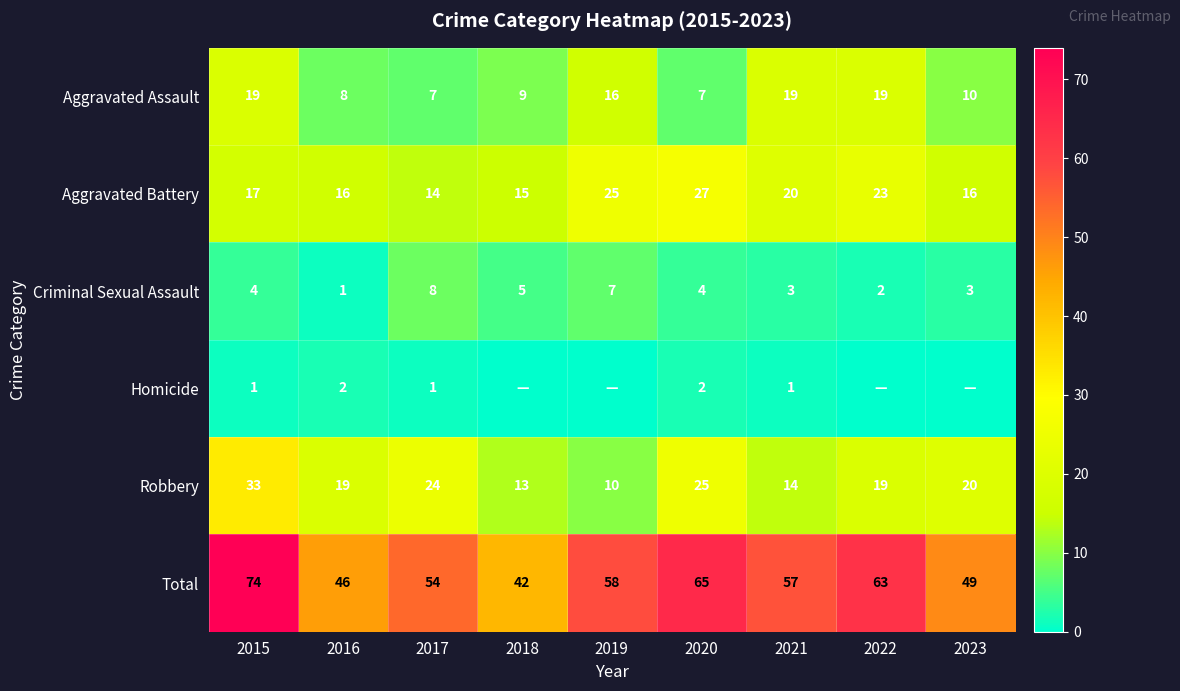

At which label does Total first exceed 57?

2015